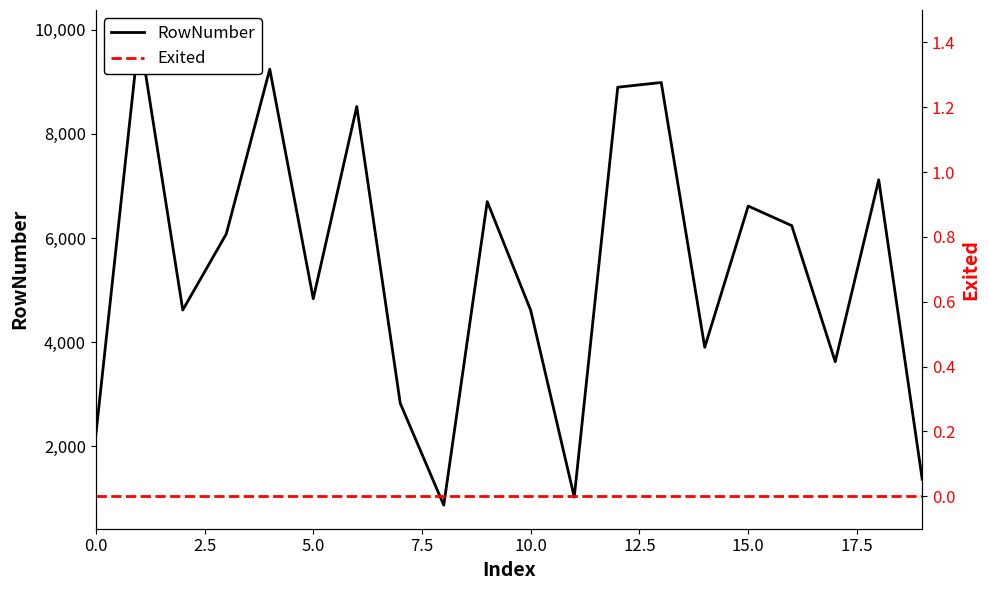

What is the difference between the highest and lowest values at 12?

8894